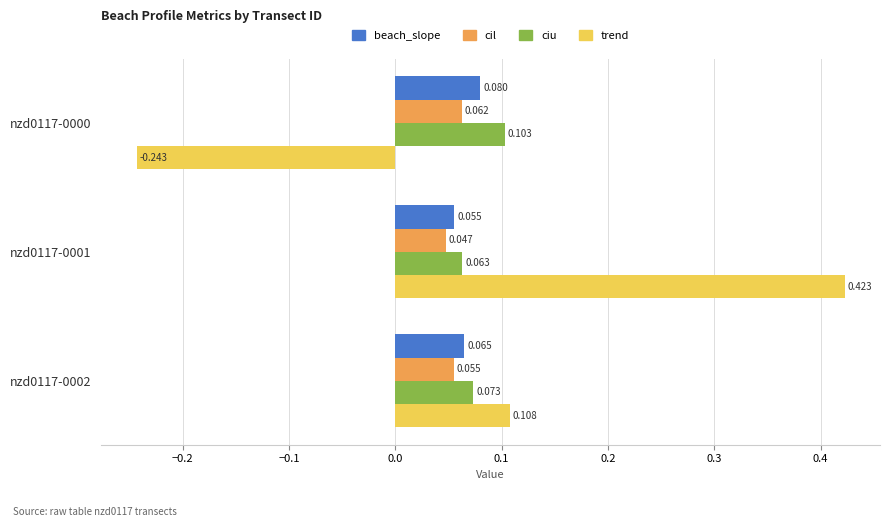

List the series in order of their peak value, lowest first.

cil, beach_slope, ciu, trend